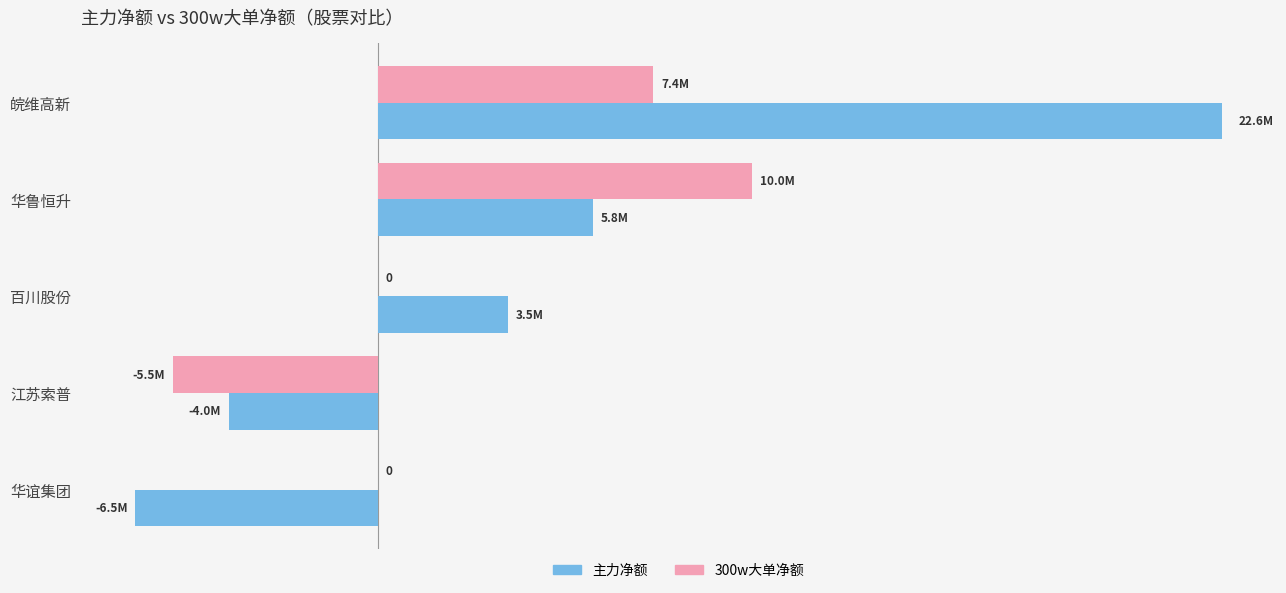

What are all the series names shown in the legend?

主力净额, 300w大单净额